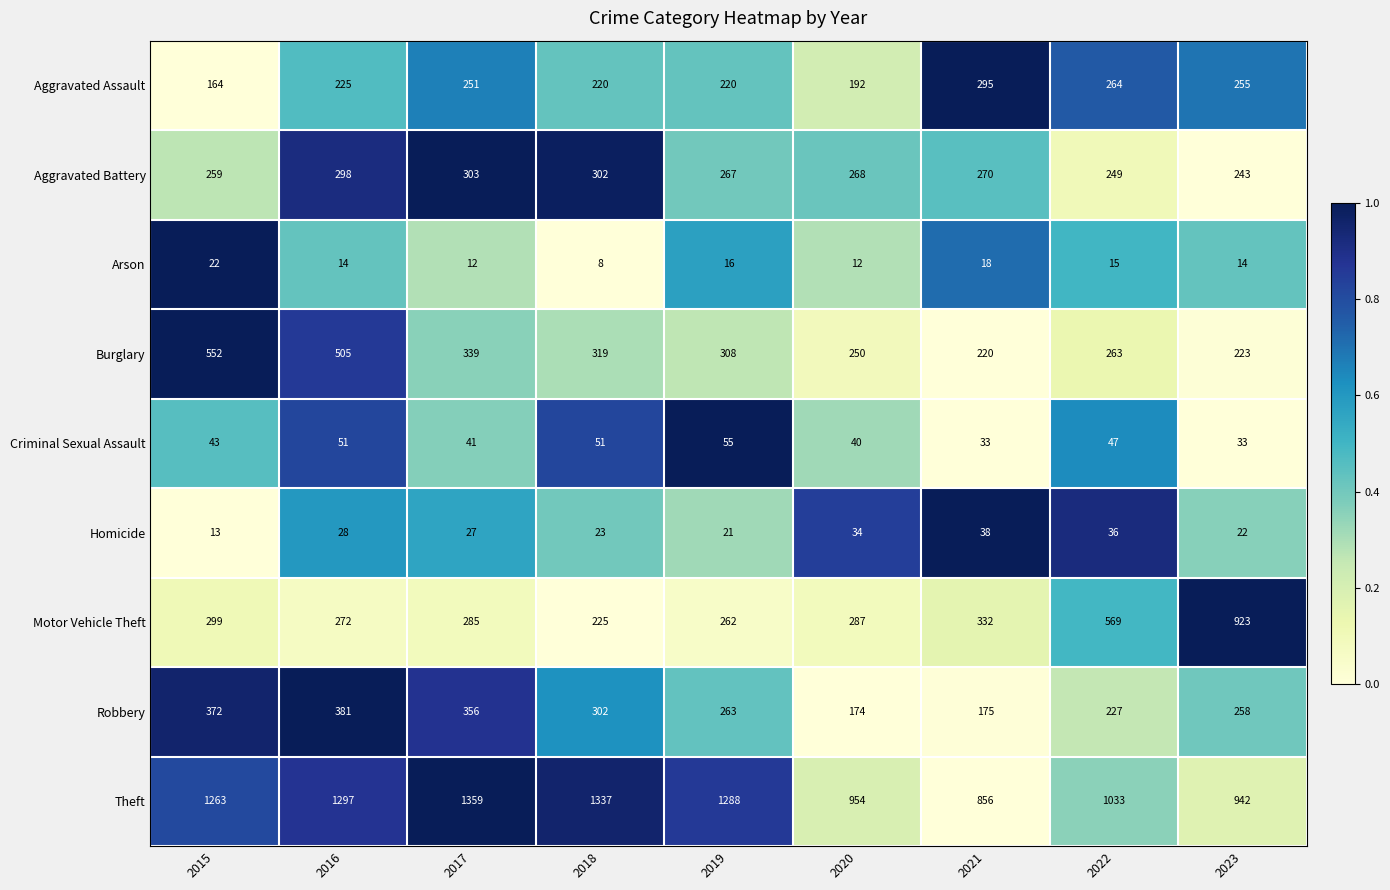

List the series in order of their peak value, lowest first.

Arson, Homicide, Criminal Sexual Assault, Aggravated Assault, Aggravated Battery, Robbery, Burglary, Motor Vehicle Theft, Theft